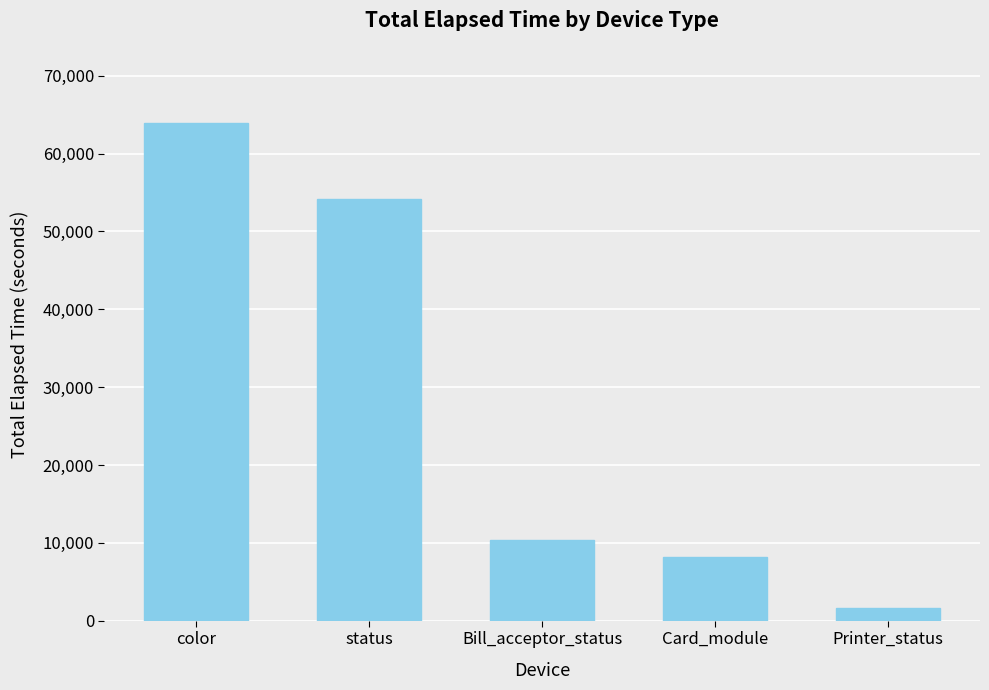

What is the value of the 1st bar from the left?

63983